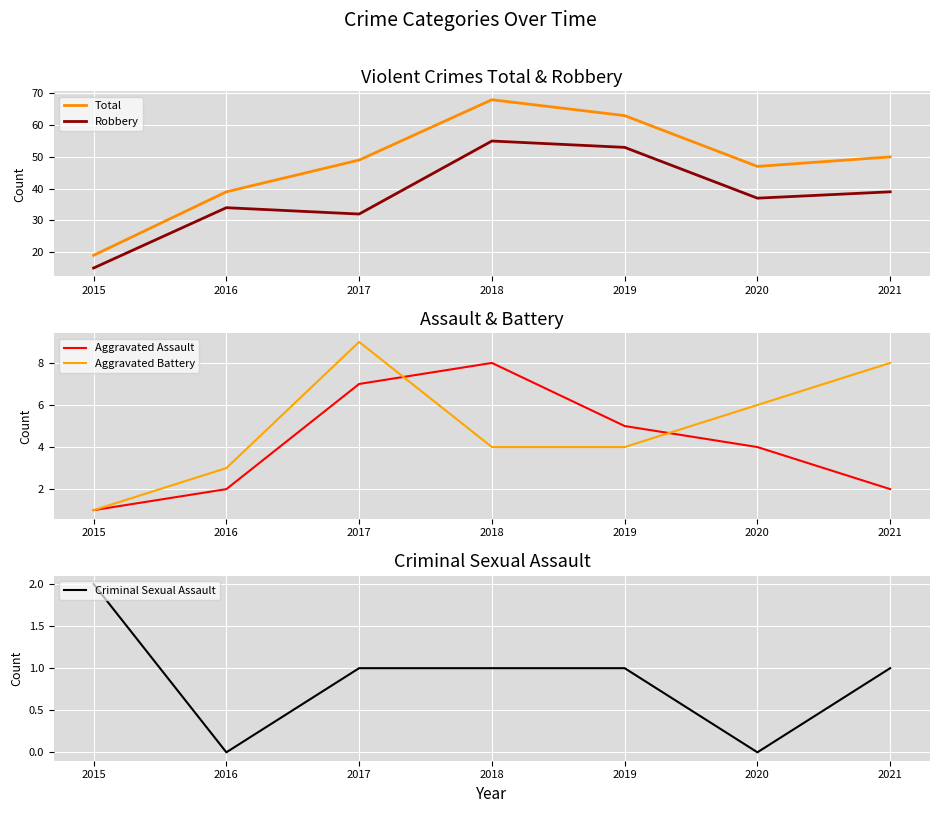

True or false: Robbery has more than 0 interior local peaks.

True